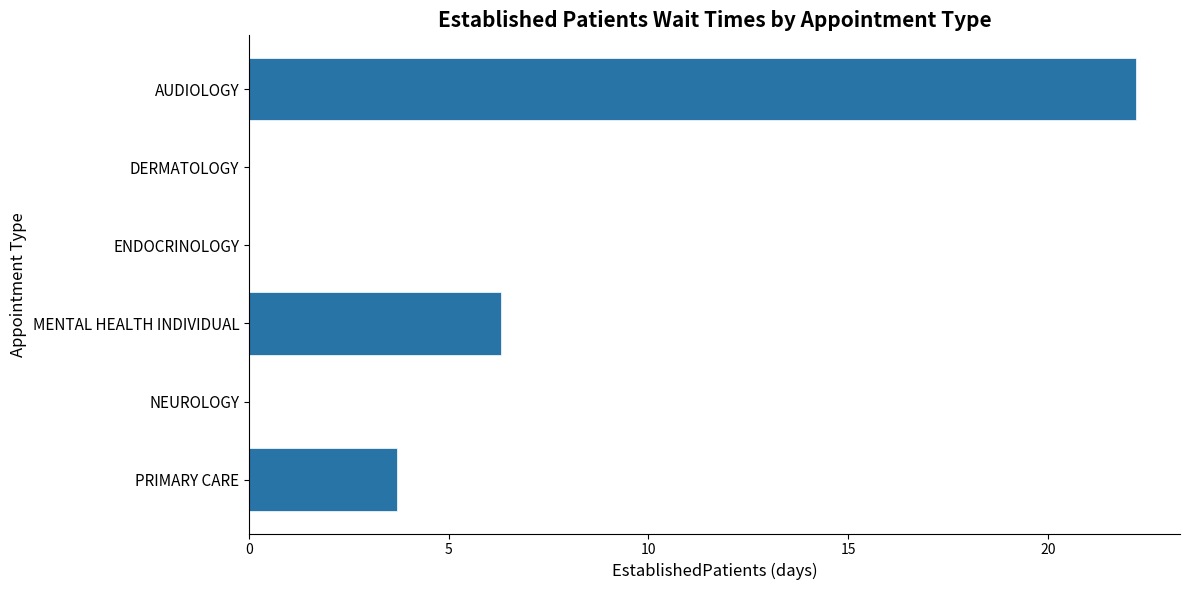

How many data points are above 3?

3